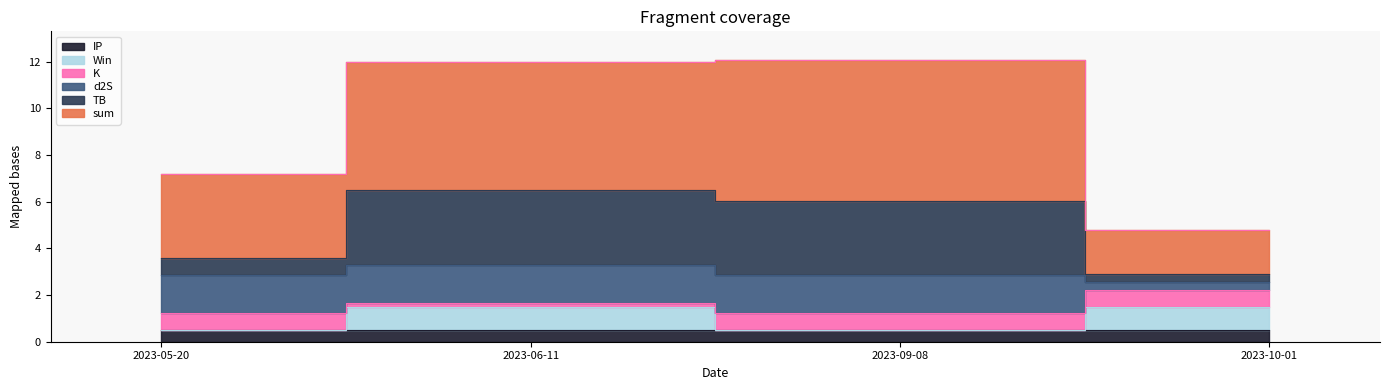

True or false: TB and Win cross at least once.

False